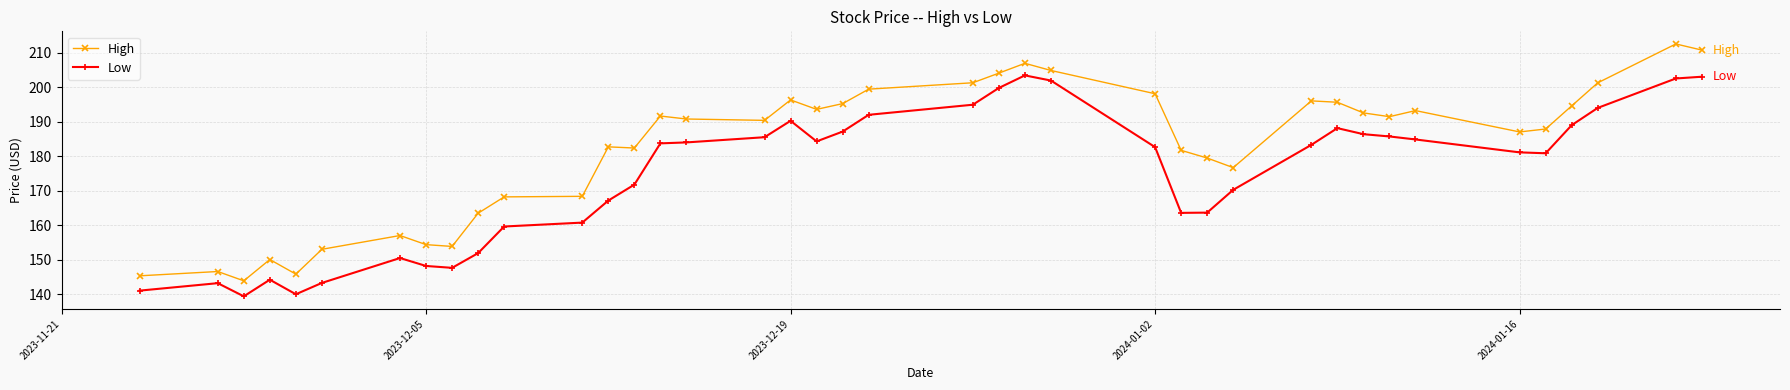

True or false: Low and High cross at least once.

False